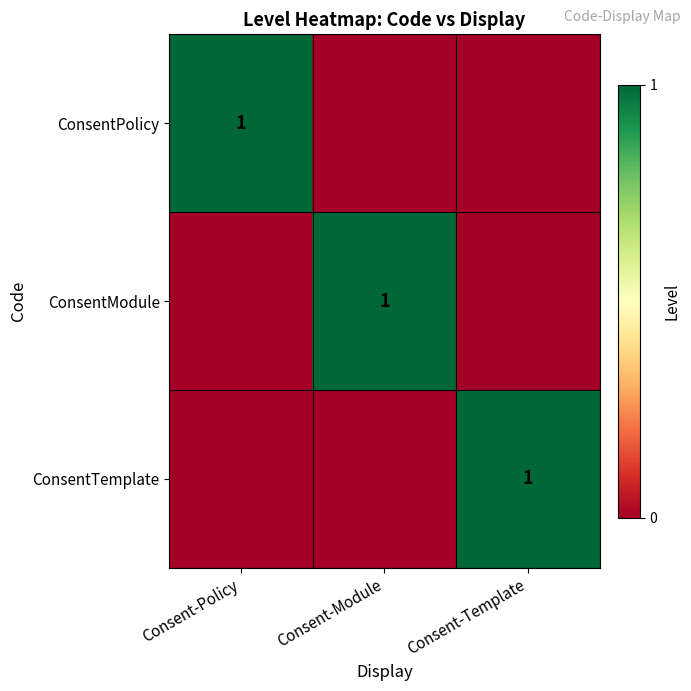

Is it true that ConsentPolicy equals 1 at Consent-Policy?

True